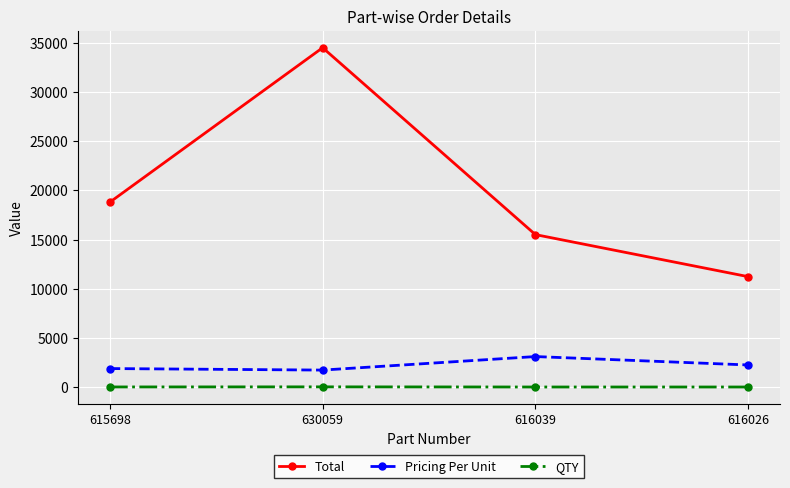

What is the maximum value shown in the chart?

34500